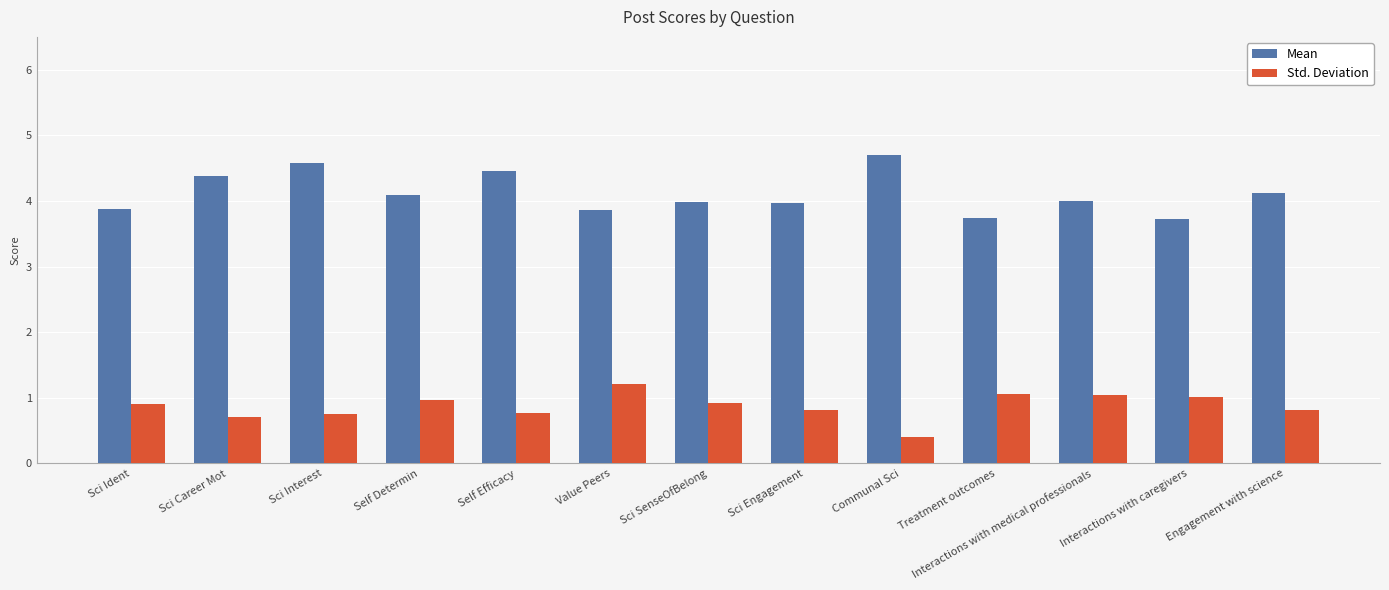

The Mean series shows 3.9 at Value Peers. True or false?

True